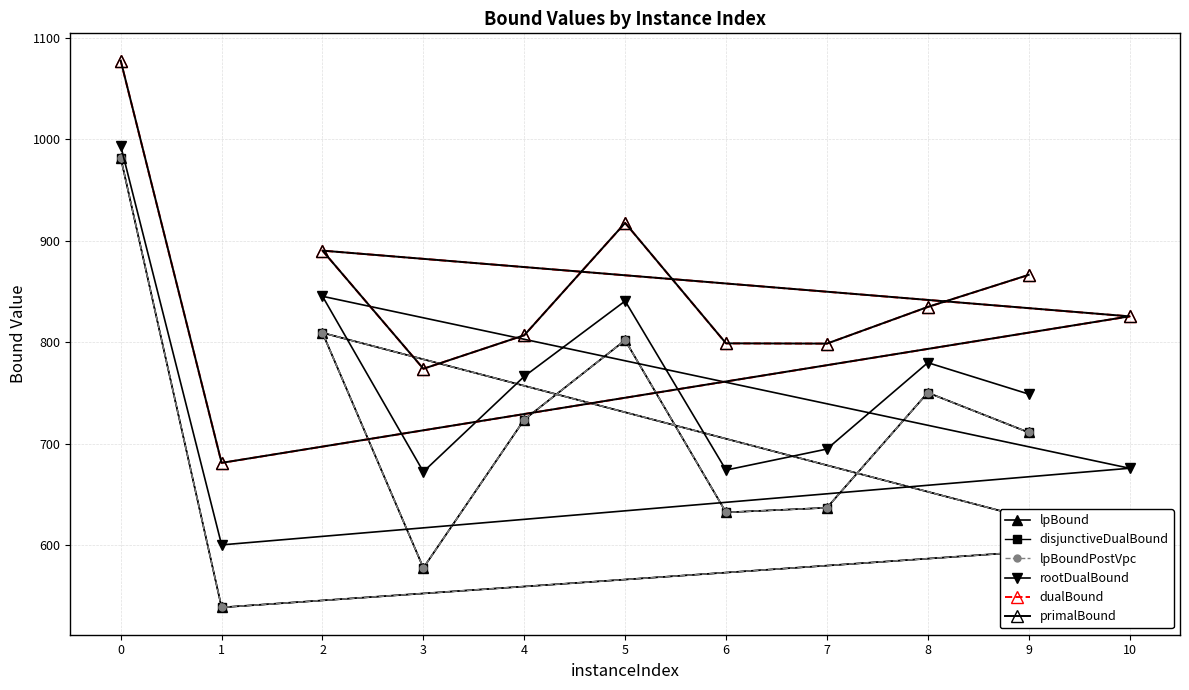

What is the difference between the second highest and minimum values in the rootDualBound series?

244.9